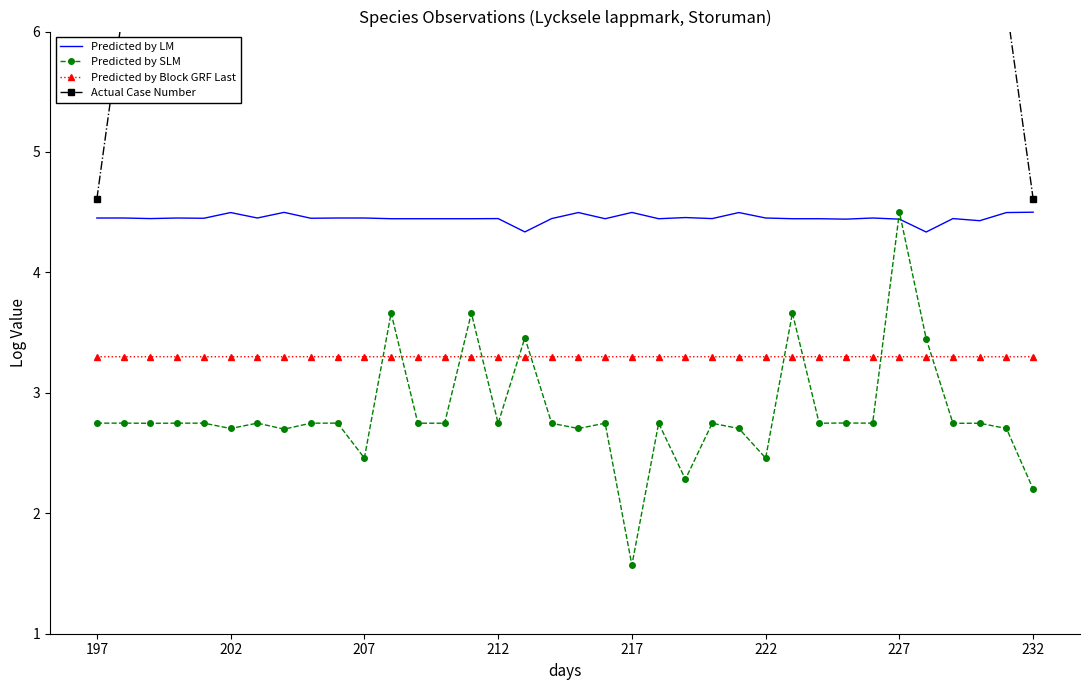

What is the approximate value of Predicted by Block GRF Last at 207?

3.3